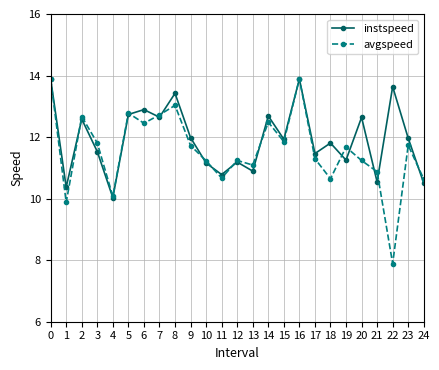

Is it true that instspeed equals 10.9 at 13?

True